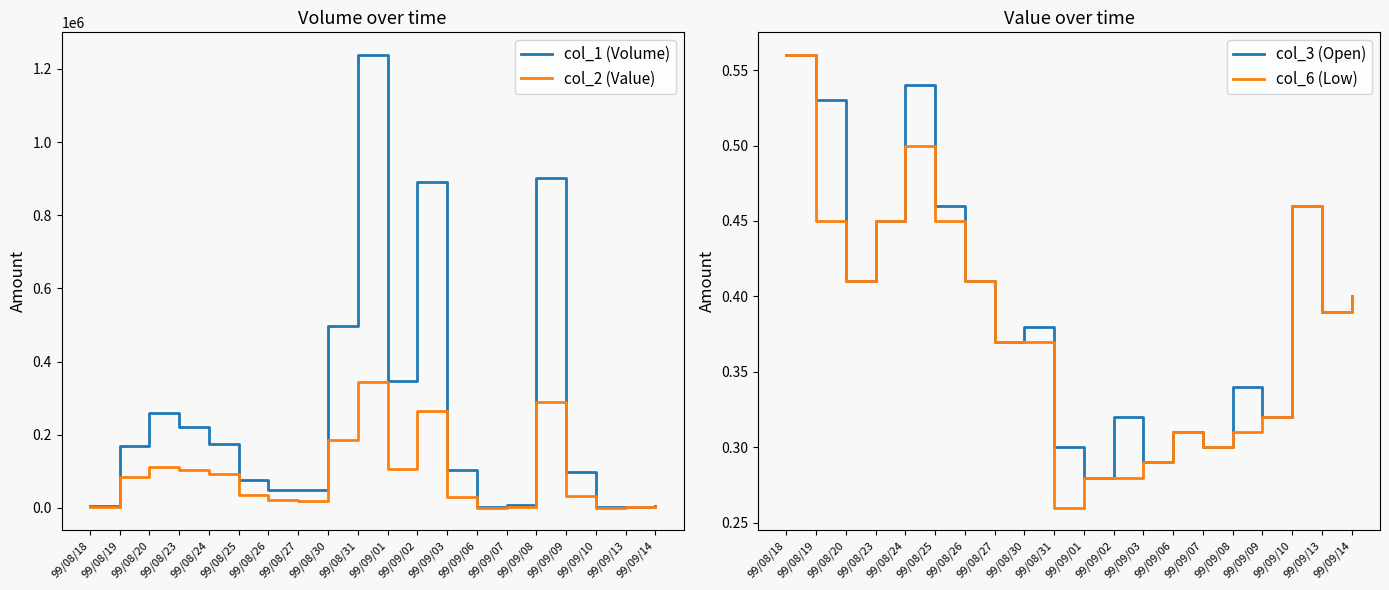

What is the difference between the maximum and minimum values in the col_1 (Volume) series?

1237000